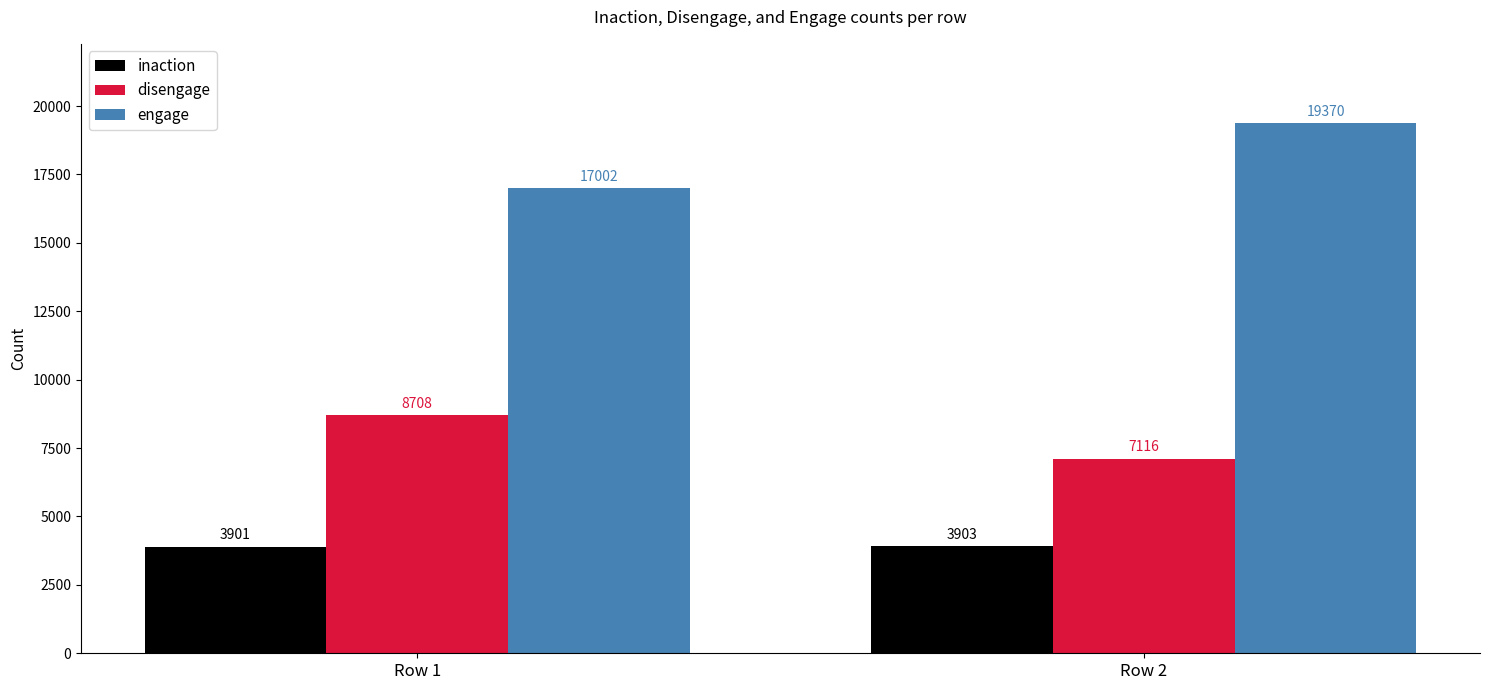

What is the difference between the maximum and minimum values in the inaction series?

2